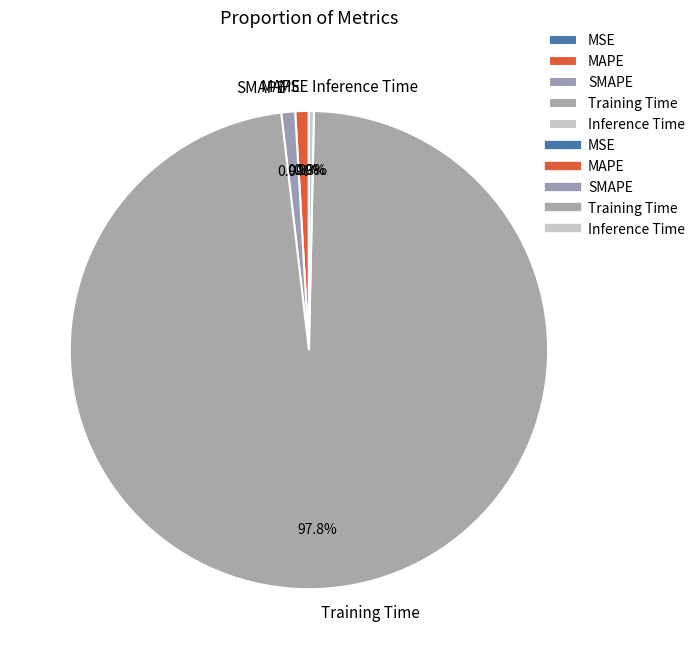

Does SMAPE represent more than half of the total?

No